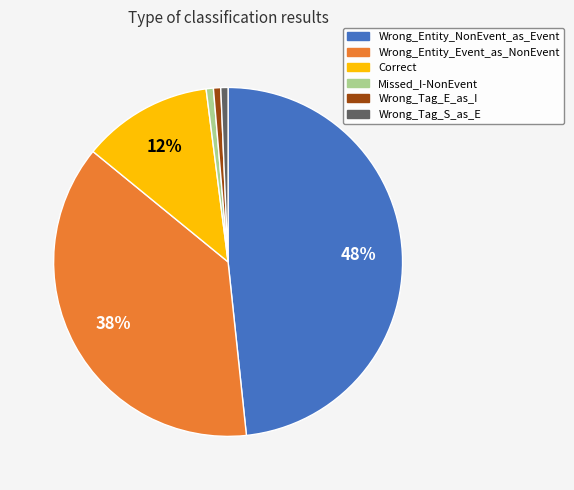

Does any single category account for the majority?

No